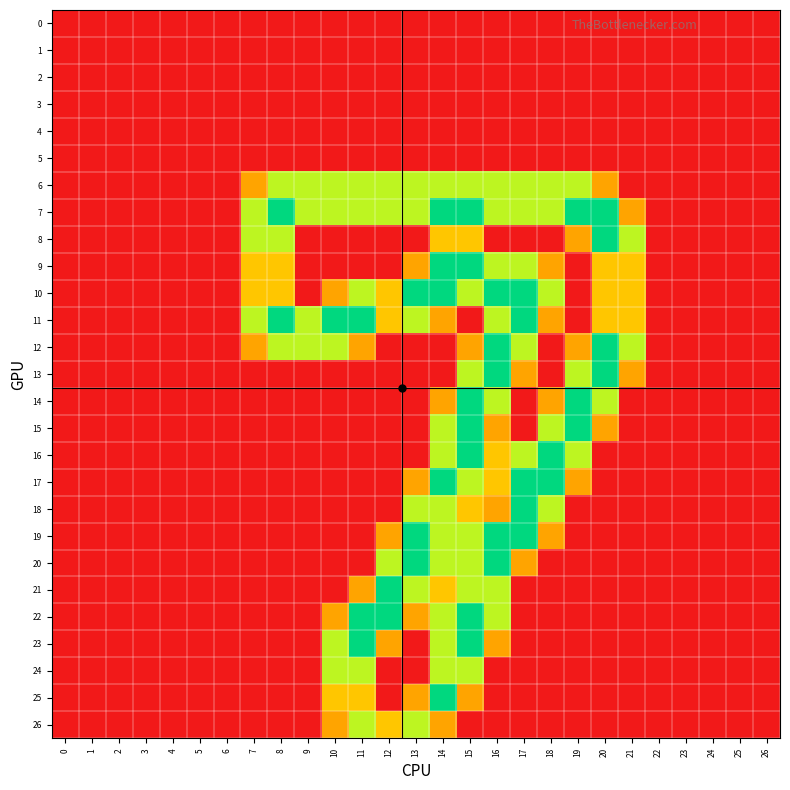

Reading left to right, extract all data points from this chart.

0: 0=0.0	1=0.0	2=0.0	3=0.0	4=0.0	5=0.0	6=0.0	7=0.0	8=0.0	9=0.0	10=0.0	11=0.0	12=0.0	13=0.0	14=0.0	15=0.0	16=0.0	17=0.0	18=0.0	19=0.0	20=0.0	21=0.0	22=0.0	23=0.0	24=0.0	25=0.0	26=0.0
1: 0=0.0	1=0.0	2=0.0	3=0.0	4=0.0	5=0.0	6=0.0	7=0.0	8=0.0	9=0.0	10=0.0	11=0.0	12=0.0	13=0.0	14=0.0	15=0.0	16=0.0	17=0.0	18=0.0	19=0.0	20=0.0	21=0.0	22=0.0	23=0.0	24=0.0	25=0.0	26=0.0
2: 0=0.0	1=0.0	2=0.0	3=0.0	4=0.0	5=0.0	6=0.0	7=0.0	8=0.0	9=0.0	10=0.0	11=0.0	12=0.0	13=0.0	14=0.0	15=0.0	16=0.0	17=0.0	18=0.0	19=0.0	20=0.0	21=0.0	22=0.0	23=0.0	24=0.0	25=0.0	26=0.0
3: 0=0.0	1=0.0	2=0.0	3=0.0	4=0.0	5=0.0	6=0.0	7=0.0	8=0.0	9=0.0	10=0.0	11=0.0	12=0.0	13=0.0	14=0.0	15=0.0	16=0.0	17=0.0	18=0.0	19=0.0	20=0.0	21=0.0	22=0.0	23=0.0	24=0.0	25=0.0	26=0.0
4: 0=0.0	1=0.0	2=0.0	3=0.0	4=0.0	5=0.0	6=0.0	7=0.0	8=0.0	9=0.0	10=0.0	11=0.0	12=0.0	13=0.0	14=0.0	15=0.0	16=0.0	17=0.0	18=0.0	19=0.0	20=0.0	21=0.0	22=0.0	23=0.0	24=0.0	25=0.0	26=0.0
5: 0=0.0	1=0.0	2=0.0	3=0.0	4=0.0	5=0.0	6=0.0	7=0.0	8=0.0	9=0.0	10=0.0	11=0.0	12=0.0	13=0.0	14=0.0	15=0.0	16=0.0	17=0.0	18=0.0	19=0.0	20=0.0	21=0.0	22=0.0	23=0.0	24=0.0	25=0.0	26=0.0
6: 0=0.0	1=0.0	2=0.0	3=0.0	4=0.0	5=0.0	6=0.0	7=0.8	8=1.5	9=1.5	10=1.5	11=1.5	12=1.5	13=1.5	14=1.5	15=1.5	16=1.5	17=1.5	18=1.5	19=1.5	20=0.8	21=0.0	22=0.0	23=0.0	24=0.0	25=0.0	26=0.0
7: 0=0.0	1=0.0	2=0.0	3=0.0	4=0.0	5=0.0	6=0.0	7=1.5	8=2.0	9=1.5	10=1.5	11=1.5	12=1.5	13=1.5	14=2.0	15=2.0	16=1.5	17=1.5	18=1.5	19=2.0	20=2.0	21=0.8	22=0.0	23=0.0	24=0.0	25=0.0	26=0.0
8: 0=0.0	1=0.0	2=0.0	3=0.0	4=0.0	5=0.0	6=0.0	7=1.5	8=1.5	9=0.0	10=0.0	11=0.0	12=0.0	13=0.0	14=1.0	15=1.0	16=0.0	17=0.0	18=0.0	19=0.8	20=2.0	21=1.5	22=0.0	23=0.0	24=0.0	25=0.0	26=0.0
9: 0=0.0	1=0.0	2=0.0	3=0.0	4=0.0	5=0.0	6=0.0	7=1.0	8=1.0	9=0.0	10=0.0	11=0.0	12=0.0	13=0.8	14=2.0	15=2.0	16=1.5	17=1.5	18=0.8	19=0.0	20=1.0	21=1.0	22=0.0	23=0.0	24=0.0	25=0.0	26=0.0
10: 0=0.0	1=0.0	2=0.0	3=0.0	4=0.0	5=0.0	6=0.0	7=1.0	8=1.0	9=0.0	10=0.8	11=1.5	12=1.0	13=2.0	14=2.0	15=1.5	16=2.0	17=2.0	18=1.5	19=0.0	20=1.0	21=1.0	22=0.0	23=0.0	24=0.0	25=0.0	26=0.0
11: 0=0.0	1=0.0	2=0.0	3=0.0	4=0.0	5=0.0	6=0.0	7=1.5	8=2.0	9=1.5	10=2.0	11=2.0	12=1.0	13=1.5	14=0.8	15=0.0	16=1.5	17=2.0	18=0.8	19=0.0	20=1.0	21=1.0	22=0.0	23=0.0	24=0.0	25=0.0	26=0.0
12: 0=0.0	1=0.0	2=0.0	3=0.0	4=0.0	5=0.0	6=0.0	7=0.8	8=1.5	9=1.5	10=1.5	11=0.8	12=0.0	13=0.0	14=0.0	15=0.8	16=2.0	17=1.5	18=0.0	19=0.8	20=2.0	21=1.5	22=0.0	23=0.0	24=0.0	25=0.0	26=0.0
13: 0=0.0	1=0.0	2=0.0	3=0.0	4=0.0	5=0.0	6=0.0	7=0.0	8=0.0	9=0.0	10=0.0	11=0.0	12=0.0	13=0.0	14=0.0	15=1.5	16=2.0	17=0.8	18=0.0	19=1.5	20=2.0	21=0.8	22=0.0	23=0.0	24=0.0	25=0.0	26=0.0
14: 0=0.0	1=0.0	2=0.0	3=0.0	4=0.0	5=0.0	6=0.0	7=0.0	8=0.0	9=0.0	10=0.0	11=0.0	12=0.0	13=0.0	14=0.8	15=2.0	16=1.5	17=0.0	18=0.8	19=2.0	20=1.5	21=0.0	22=0.0	23=0.0	24=0.0	25=0.0	26=0.0
15: 0=0.0	1=0.0	2=0.0	3=0.0	4=0.0	5=0.0	6=0.0	7=0.0	8=0.0	9=0.0	10=0.0	11=0.0	12=0.0	13=0.0	14=1.5	15=2.0	16=0.8	17=0.0	18=1.5	19=2.0	20=0.8	21=0.0	22=0.0	23=0.0	24=0.0	25=0.0	26=0.0
16: 0=0.0	1=0.0	2=0.0	3=0.0	4=0.0	5=0.0	6=0.0	7=0.0	8=0.0	9=0.0	10=0.0	11=0.0	12=0.0	13=0.0	14=1.5	15=2.0	16=1.0	17=1.5	18=2.0	19=1.5	20=0.0	21=0.0	22=0.0	23=0.0	24=0.0	25=0.0	26=0.0
17: 0=0.0	1=0.0	2=0.0	3=0.0	4=0.0	5=0.0	6=0.0	7=0.0	8=0.0	9=0.0	10=0.0	11=0.0	12=0.0	13=0.8	14=2.0	15=1.5	16=1.0	17=2.0	18=2.0	19=0.8	20=0.0	21=0.0	22=0.0	23=0.0	24=0.0	25=0.0	26=0.0
18: 0=0.0	1=0.0	2=0.0	3=0.0	4=0.0	5=0.0	6=0.0	7=0.0	8=0.0	9=0.0	10=0.0	11=0.0	12=0.0	13=1.5	14=1.5	15=1.0	16=0.8	17=2.0	18=1.5	19=0.0	20=0.0	21=0.0	22=0.0	23=0.0	24=0.0	25=0.0	26=0.0
19: 0=0.0	1=0.0	2=0.0	3=0.0	4=0.0	5=0.0	6=0.0	7=0.0	8=0.0	9=0.0	10=0.0	11=0.0	12=0.8	13=2.0	14=1.5	15=1.5	16=2.0	17=2.0	18=0.8	19=0.0	20=0.0	21=0.0	22=0.0	23=0.0	24=0.0	25=0.0	26=0.0
20: 0=0.0	1=0.0	2=0.0	3=0.0	4=0.0	5=0.0	6=0.0	7=0.0	8=0.0	9=0.0	10=0.0	11=0.0	12=1.5	13=2.0	14=1.5	15=1.5	16=2.0	17=0.8	18=0.0	19=0.0	20=0.0	21=0.0	22=0.0	23=0.0	24=0.0	25=0.0	26=0.0
21: 0=0.0	1=0.0	2=0.0	3=0.0	4=0.0	5=0.0	6=0.0	7=0.0	8=0.0	9=0.0	10=0.0	11=0.8	12=2.0	13=1.5	14=1.0	15=1.5	16=1.5	17=0.0	18=0.0	19=0.0	20=0.0	21=0.0	22=0.0	23=0.0	24=0.0	25=0.0	26=0.0
22: 0=0.0	1=0.0	2=0.0	3=0.0	4=0.0	5=0.0	6=0.0	7=0.0	8=0.0	9=0.0	10=0.8	11=2.0	12=2.0	13=0.8	14=1.5	15=2.0	16=1.5	17=0.0	18=0.0	19=0.0	20=0.0	21=0.0	22=0.0	23=0.0	24=0.0	25=0.0	26=0.0
23: 0=0.0	1=0.0	2=0.0	3=0.0	4=0.0	5=0.0	6=0.0	7=0.0	8=0.0	9=0.0	10=1.5	11=2.0	12=0.8	13=0.0	14=1.5	15=2.0	16=0.8	17=0.0	18=0.0	19=0.0	20=0.0	21=0.0	22=0.0	23=0.0	24=0.0	25=0.0	26=0.0
24: 0=0.0	1=0.0	2=0.0	3=0.0	4=0.0	5=0.0	6=0.0	7=0.0	8=0.0	9=0.0	10=1.5	11=1.5	12=0.0	13=0.0	14=1.5	15=1.5	16=0.0	17=0.0	18=0.0	19=0.0	20=0.0	21=0.0	22=0.0	23=0.0	24=0.0	25=0.0	26=0.0
25: 0=0.0	1=0.0	2=0.0	3=0.0	4=0.0	5=0.0	6=0.0	7=0.0	8=0.0	9=0.0	10=1.0	11=1.0	12=0.0	13=0.8	14=2.0	15=0.8	16=0.0	17=0.0	18=0.0	19=0.0	20=0.0	21=0.0	22=0.0	23=0.0	24=0.0	25=0.0	26=0.0
26: 0=0.0	1=0.0	2=0.0	3=0.0	4=0.0	5=0.0	6=0.0	7=0.0	8=0.0	9=0.0	10=0.8	11=1.5	12=1.0	13=1.5	14=0.8	15=0.0	16=0.0	17=0.0	18=0.0	19=0.0	20=0.0	21=0.0	22=0.0	23=0.0	24=0.0	25=0.0	26=0.0